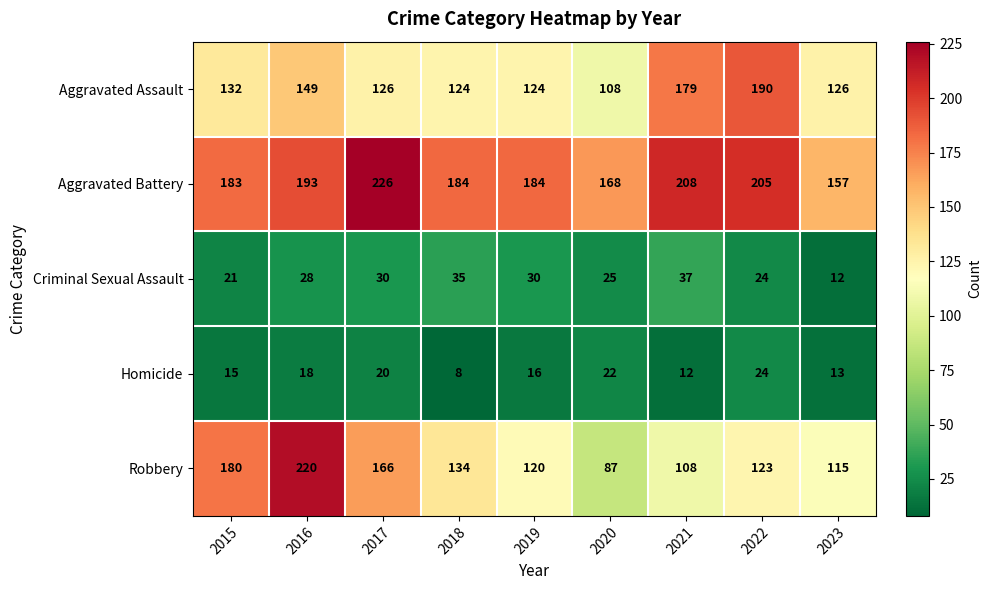

True or false: Aggravated Battery has a value of 184 at 2018.

True